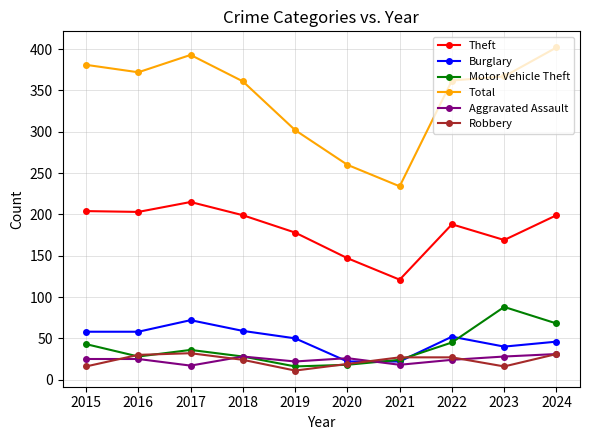

What is the spread (max minus min) of values at 2022?

338